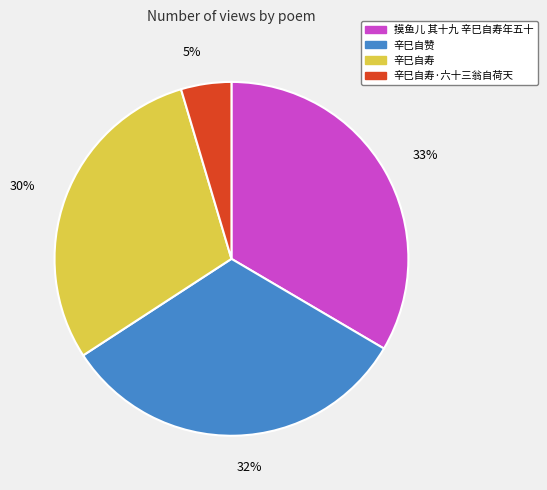

Rank the categories by value from highest to lowest.

摸鱼儿 其十九 辛巳自寿年五十, 辛巳自赞, 辛巳自寿, 辛巳自寿·六十三翁自荷天